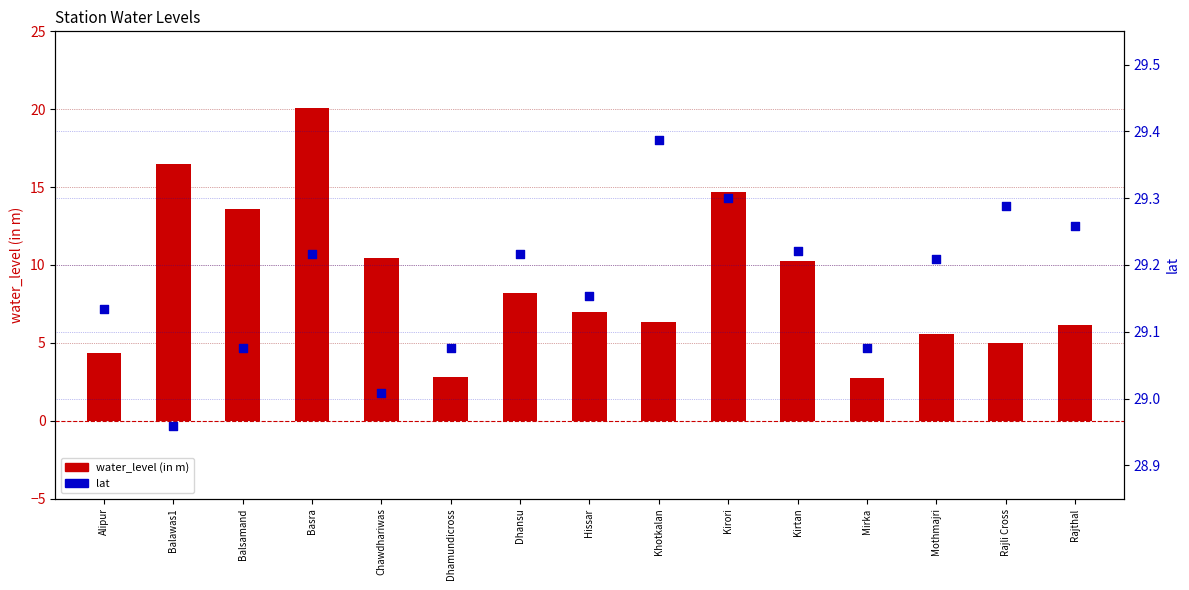

Which series contains the lowest Y value?

water_level (in m)